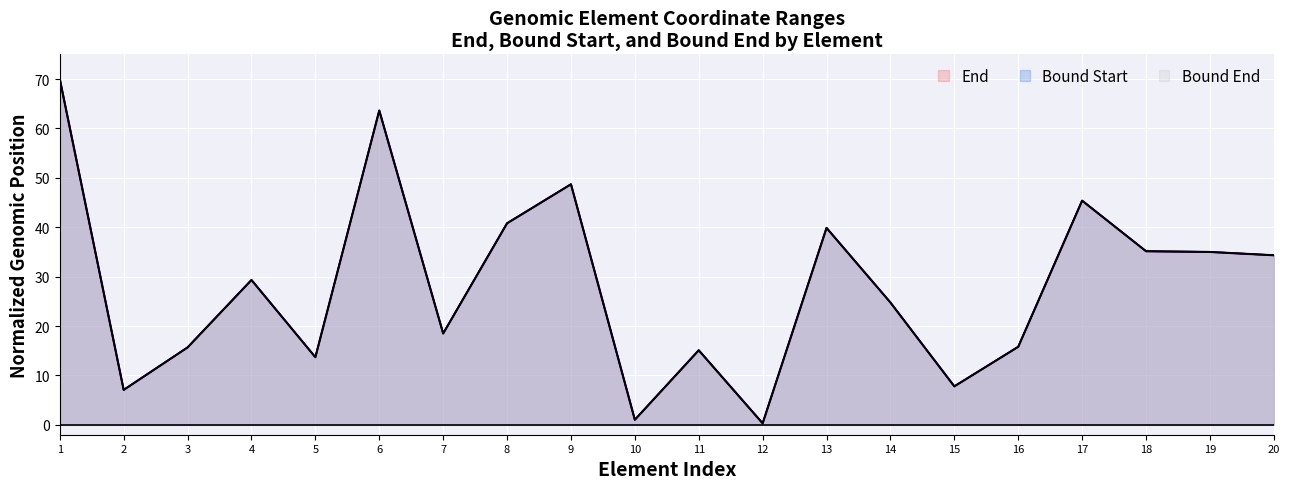

What is the value of the Bound Start point at the 18th from the left?

35.1